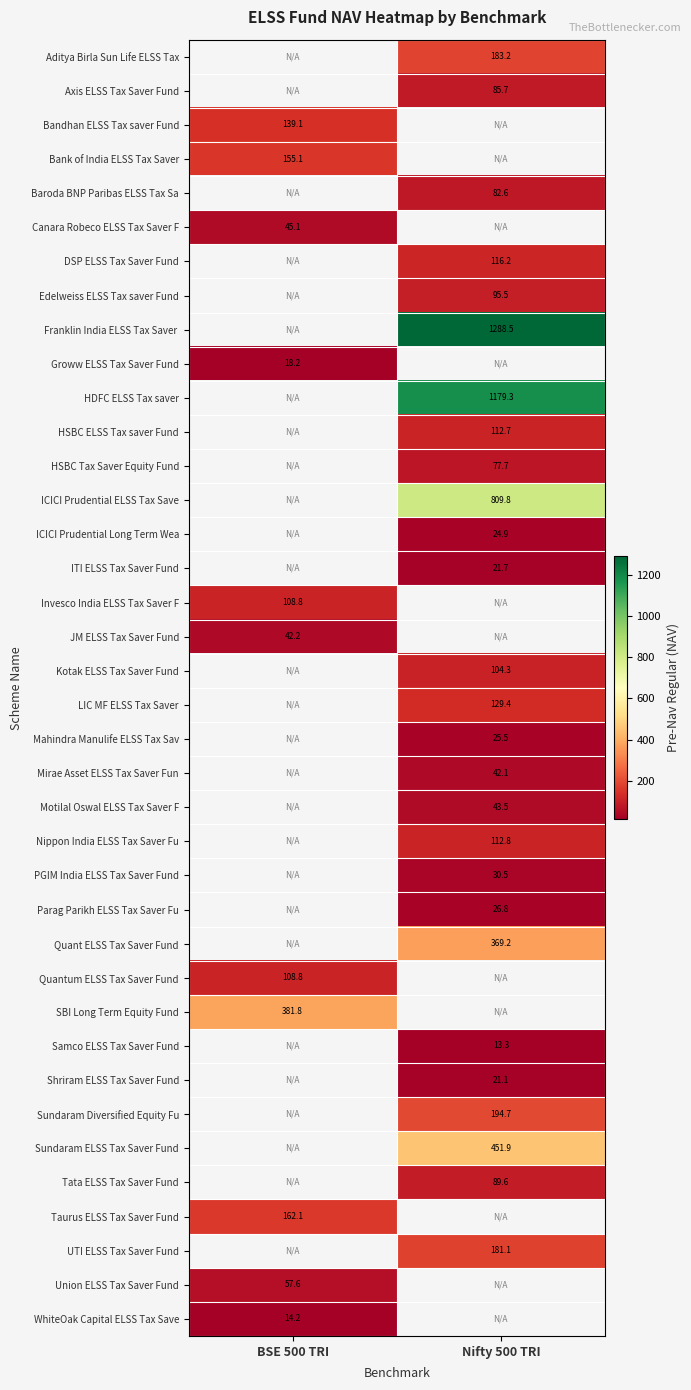

What is the minimum value shown in the chart?

13.3